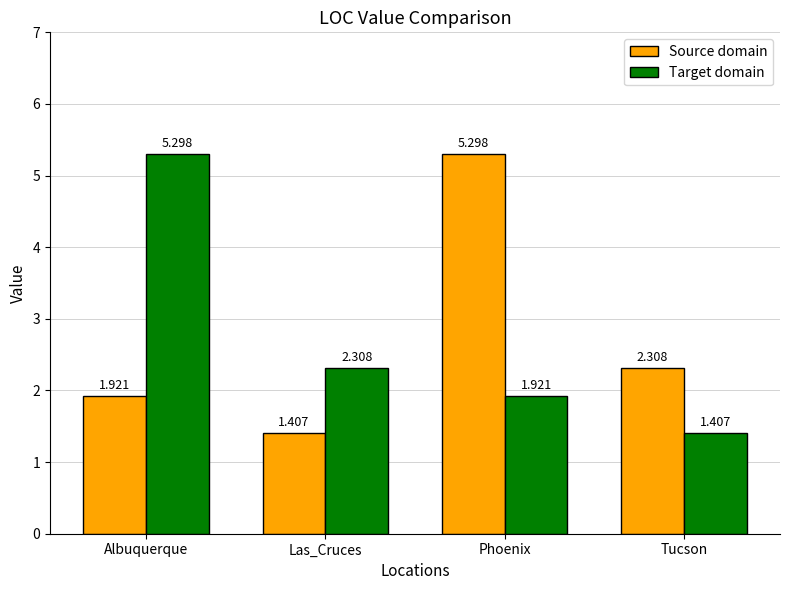

How many data points in Source domain are less than 2?

2